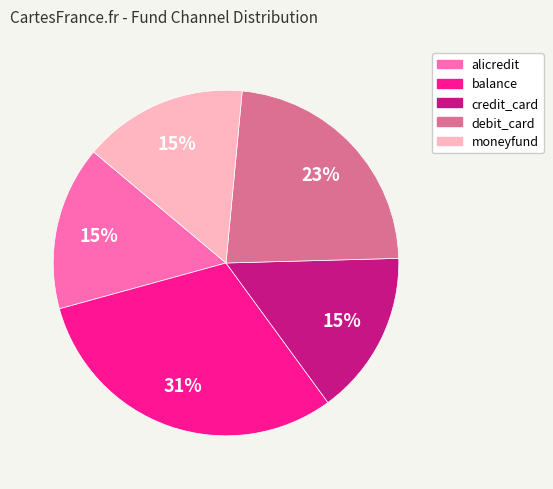

To the nearest percent, what percentage of the pie is credit_card?

15%